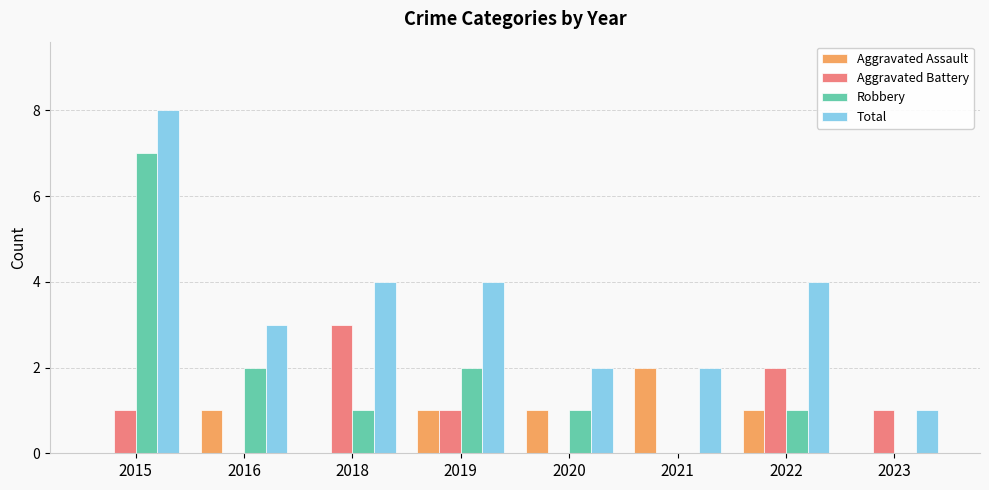

Where does the Total series first go above 4?

2015